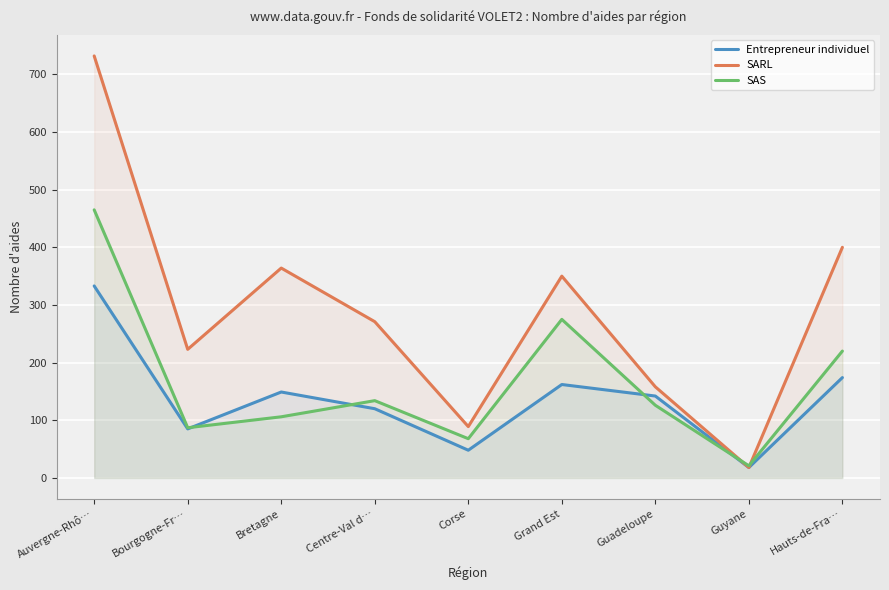

How many lines are shown in the chart?

3